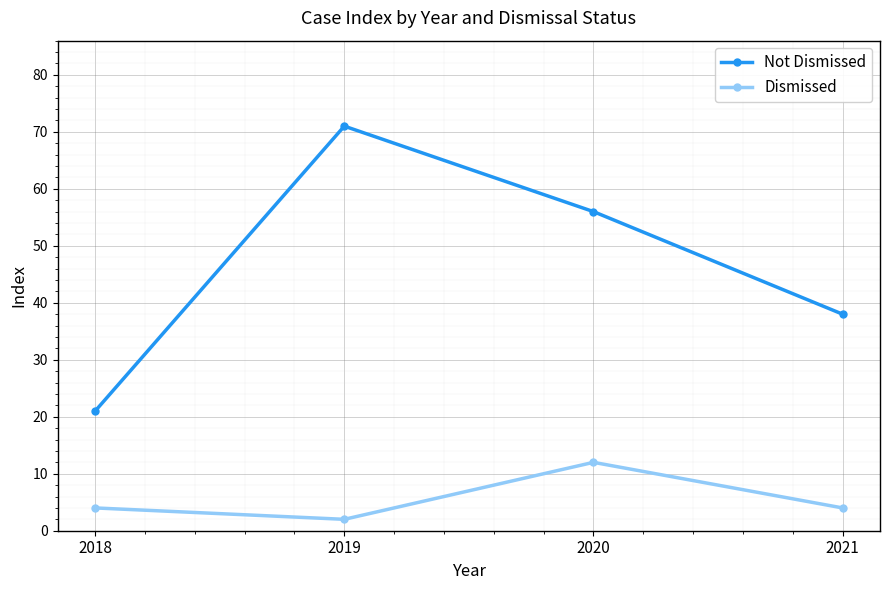

What is the highest value of the Not Dismissed series?

71